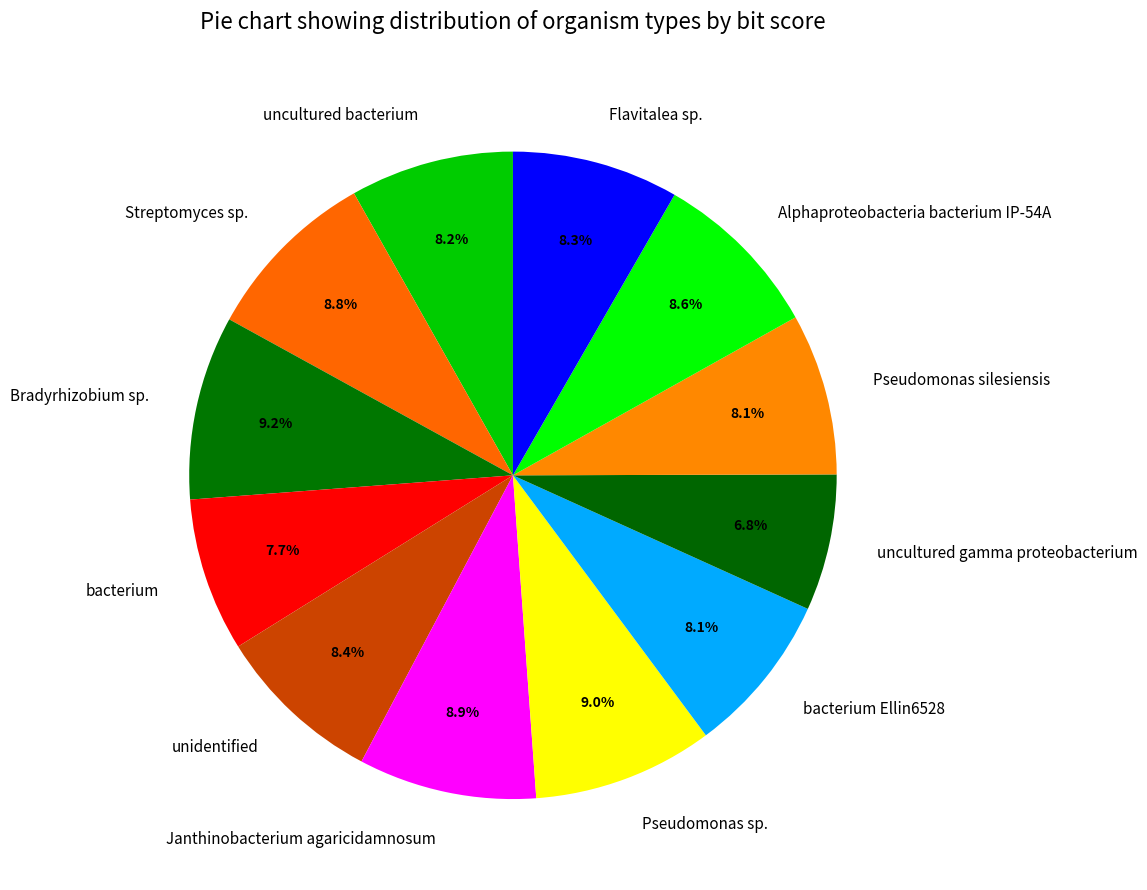

Which slice is the smallest?

uncultured gamma proteobacterium